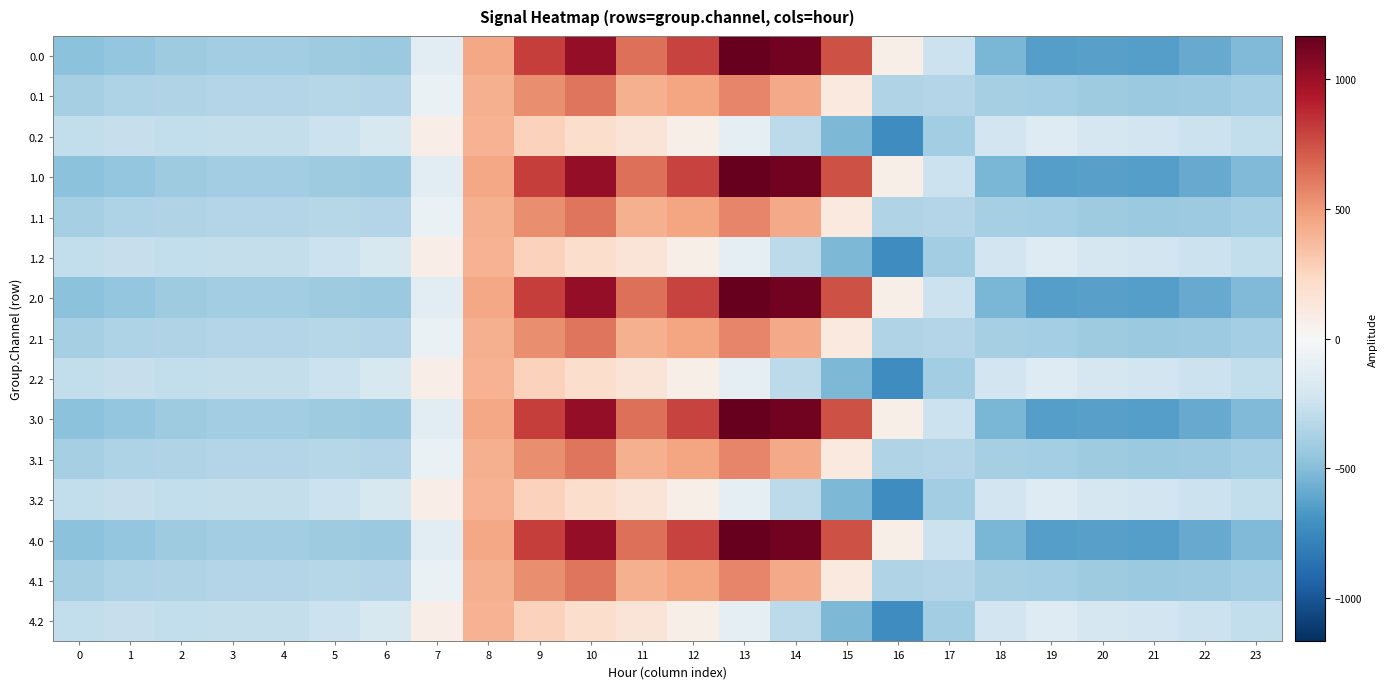

Count the number of data series in this chart.

15